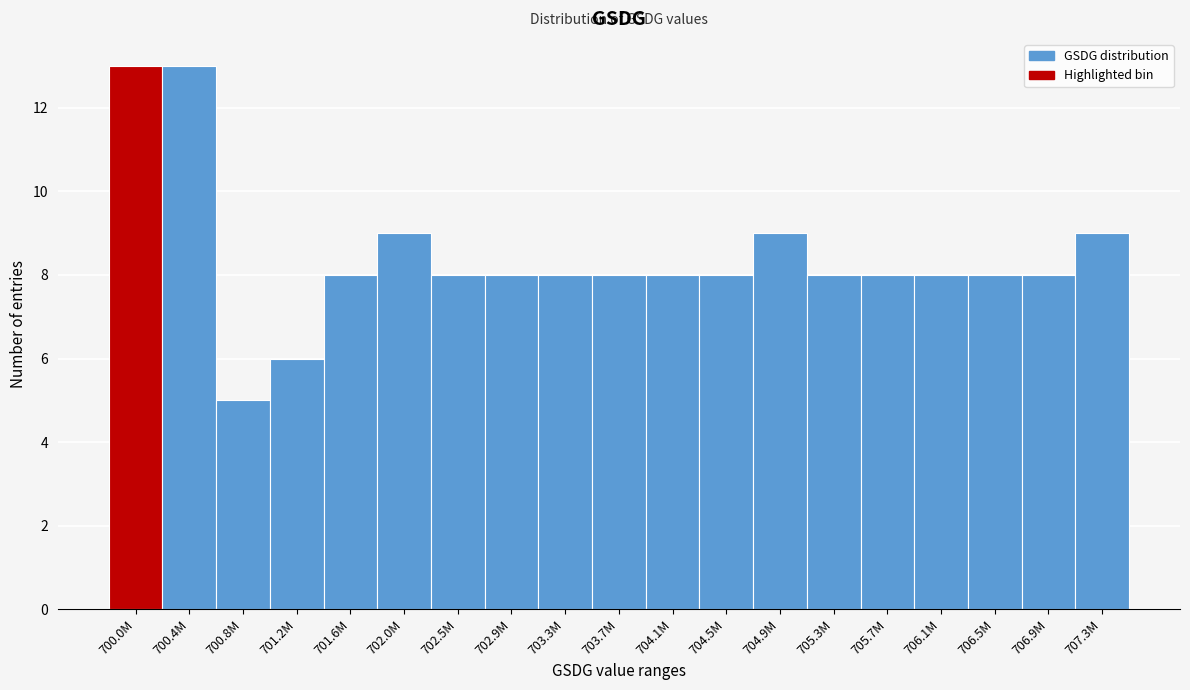

Reading right to left, list all the values displayed in this chart.

707.3M=9	706.9M=8	706.5M=8	706.1M=8	705.7M=8	705.3M=8	704.9M=9	704.5M=8	704.1M=8	703.7M=8	703.3M=8	702.9M=8	702.5M=8	702.0M=9	701.6M=8	701.2M=6	700.8M=5	700.4M=13	700.0M=13